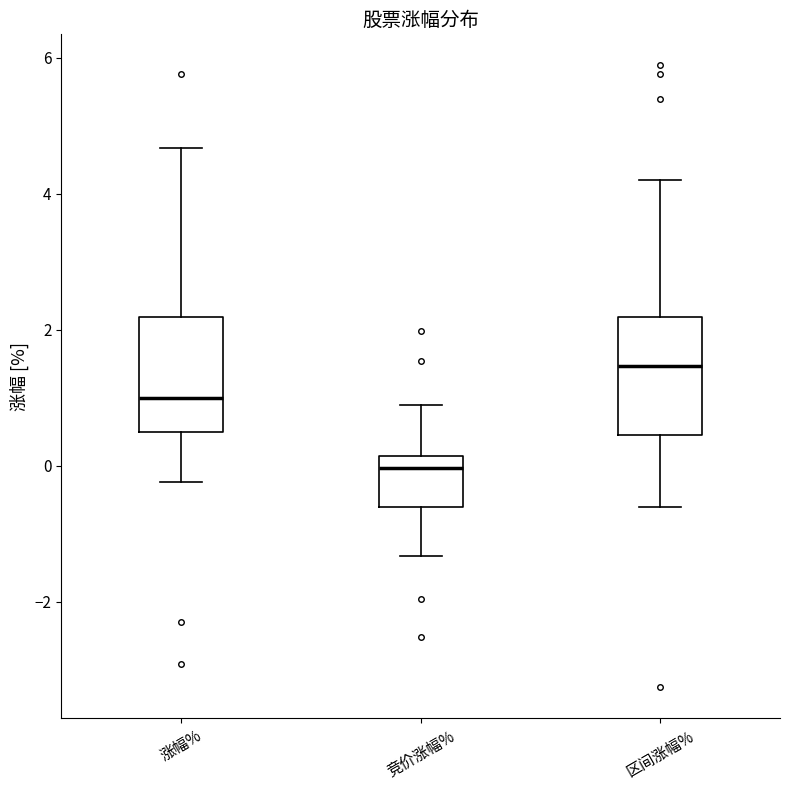

Reading left to right, transcribe this box plot: for each box, give where its median line is, the range the box spans, and where its two whiskers end, as read against the y-axis. The values are not printed on the chart, so give them approximately, as read against the axis.

涨幅%: median 1.0, box 0.4 to 2.2, whiskers -0.2 to 4.6
竞价涨幅%: median 0.0, box -0.6 to 0.2, whiskers -1.4 to 0.8
区间涨幅%: median 1.4, box 0.4 to 2.2, whiskers -0.6 to 4.2